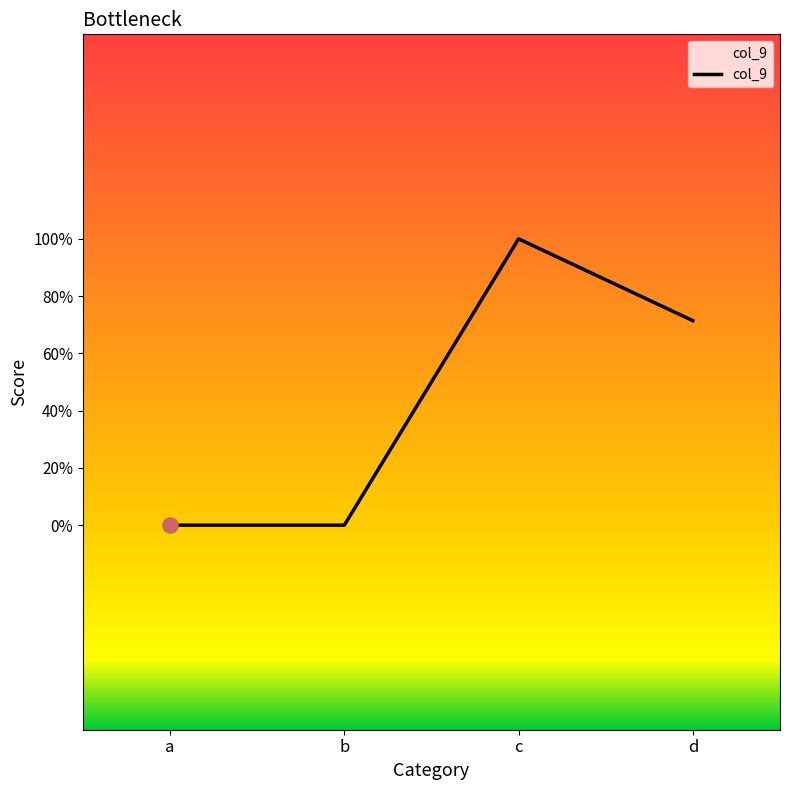

Which has a higher value, d or a?

d